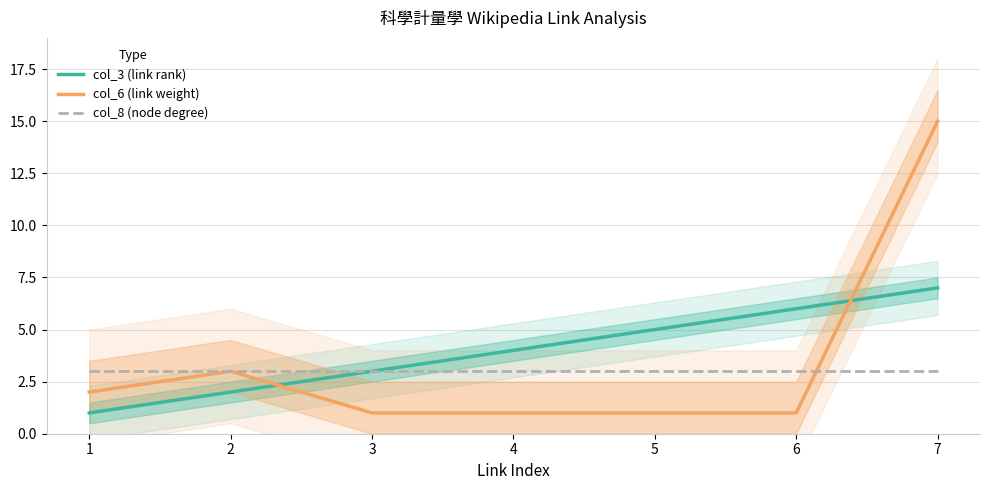

Which category has the lowest value in the col_6 (link weight) series?

3